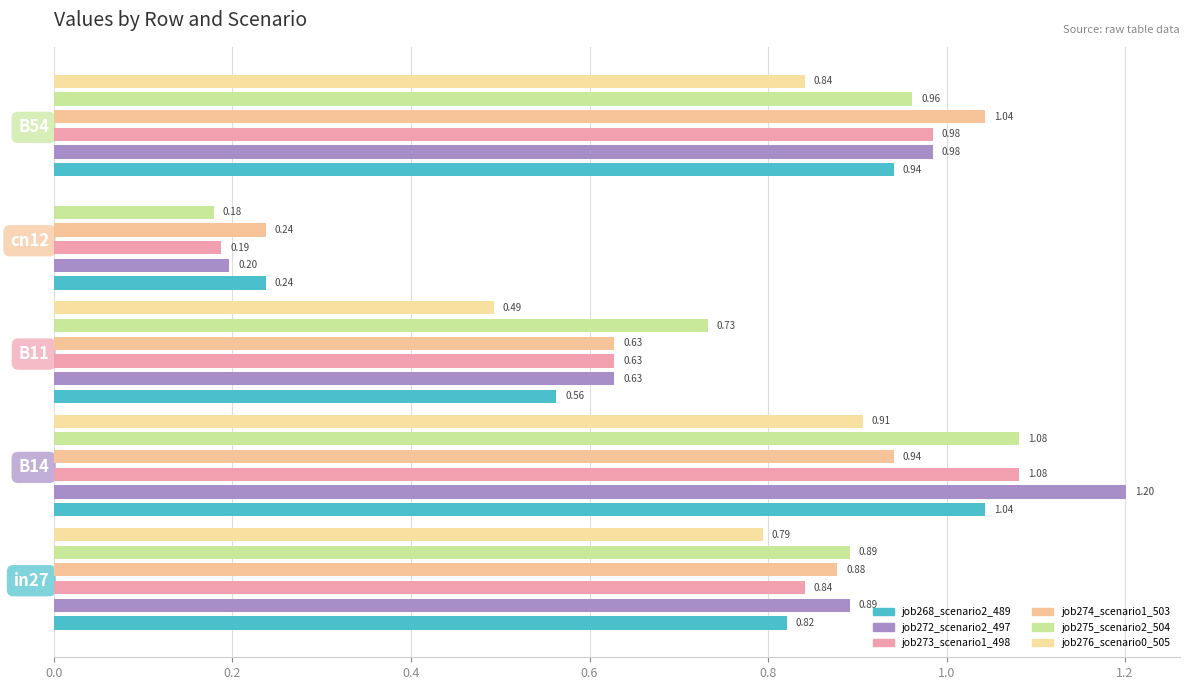

What is the difference between the second highest and minimum values in the job272_scenario2_497 series?

0.8